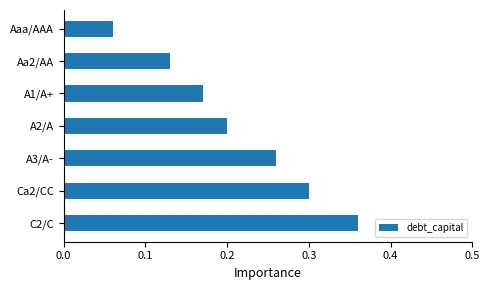

What is the sum of all values?

1.5